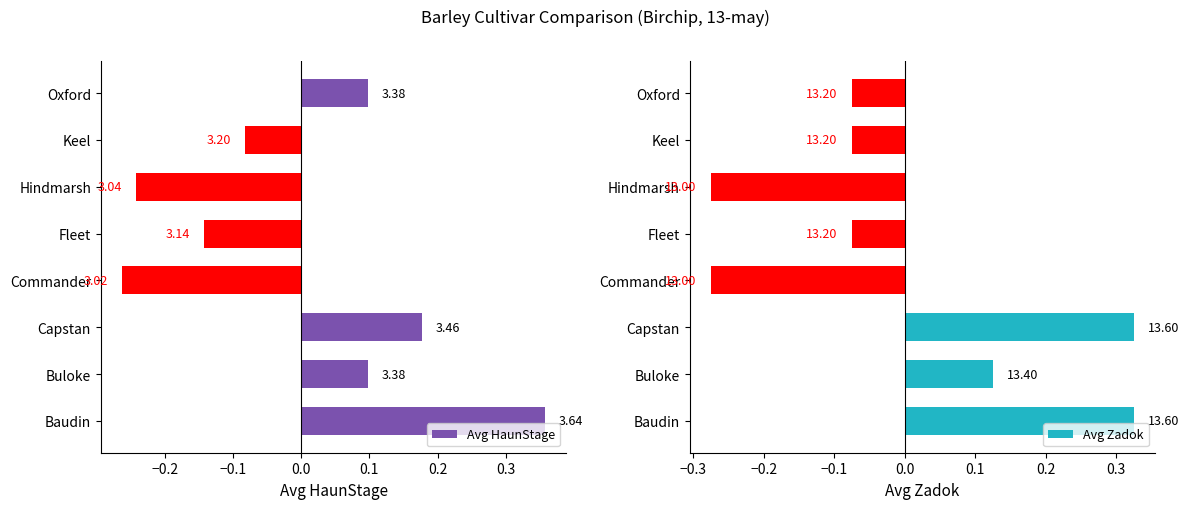

Read the Avg HaunStage value at Oxford.

0.1